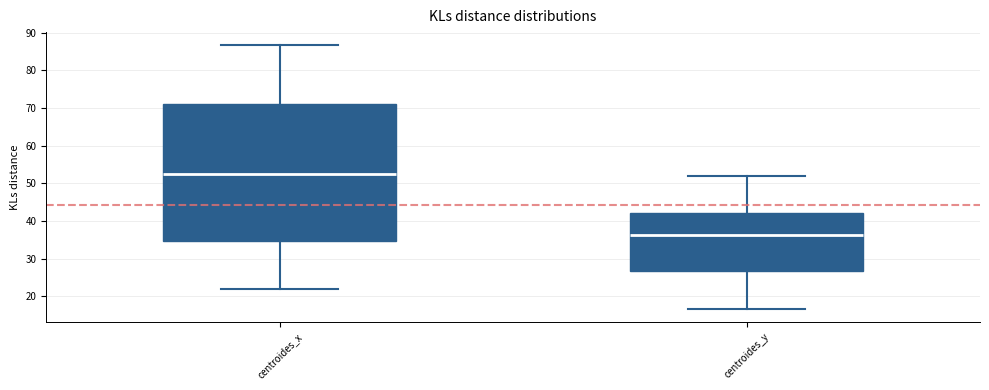

Which box's median line is the highest?

centroides_x